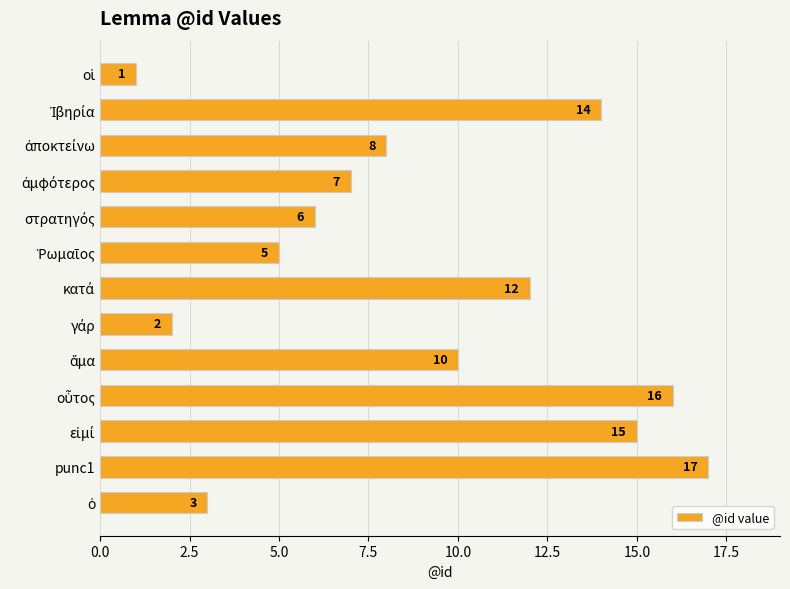

Is it true that the value at punc1 is 23?

False